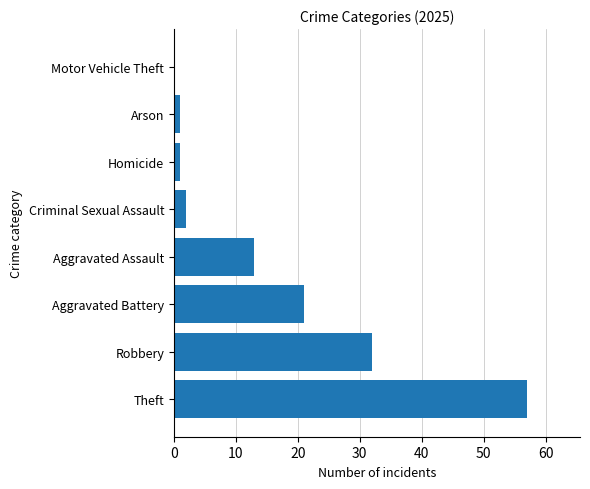

Are the bars grouped side by side (vs. stacked)?

No